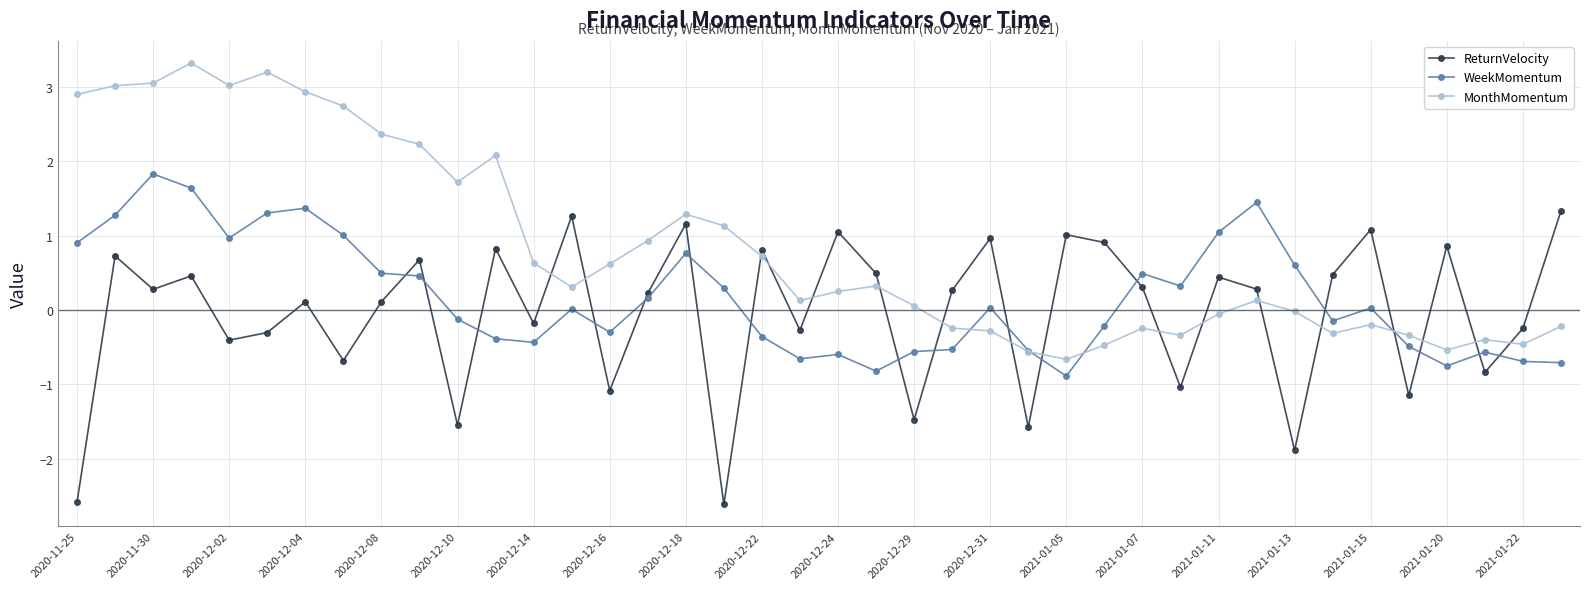

What is the smallest value displayed?

-2.6